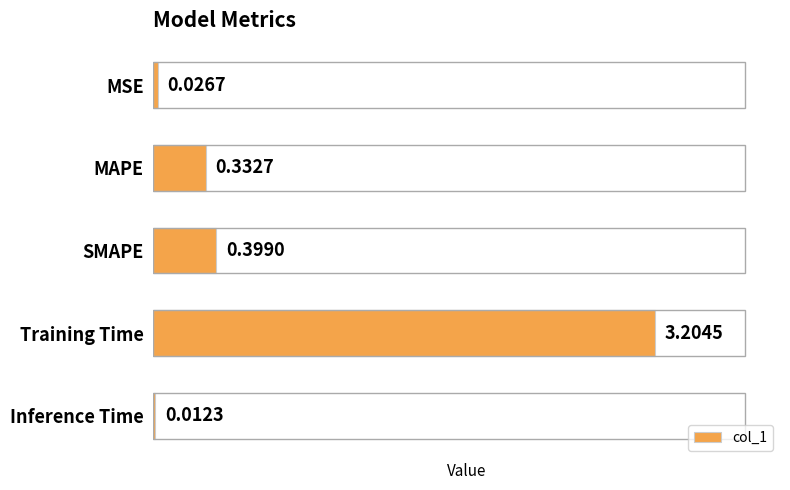

Rank the categories by value from lowest to highest.

Inference Time, MSE, MAPE, SMAPE, Training Time